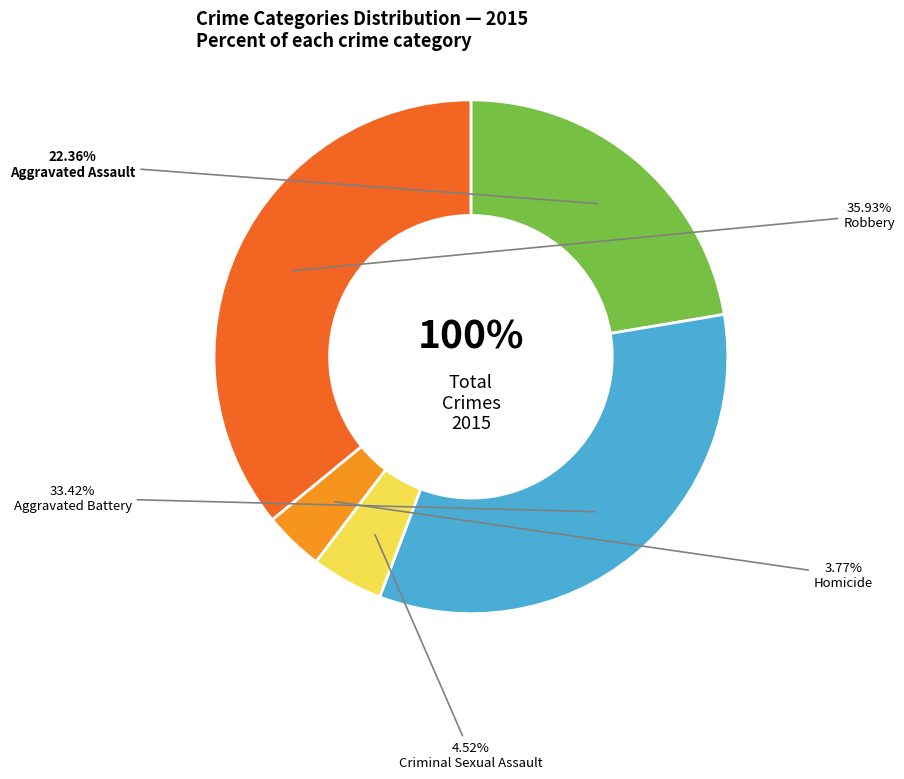

True or false: Criminal Sexual Assault accounts for 1% of the total.

False